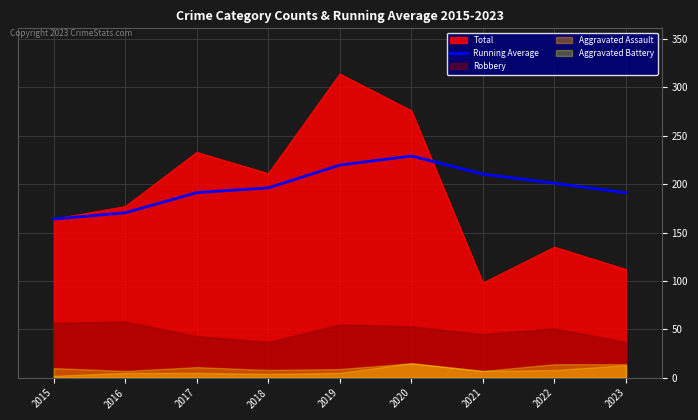

At which label does Total reach its minimum?

2021